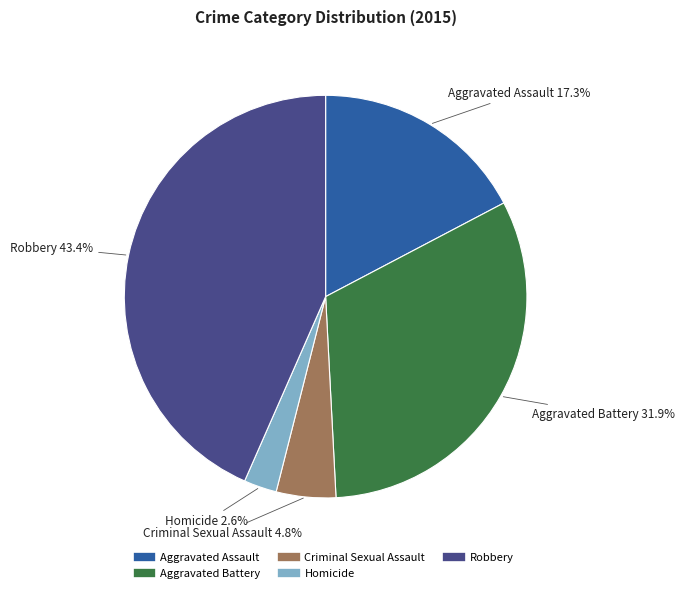

Does Aggravated Assault represent more than half of the total?

No